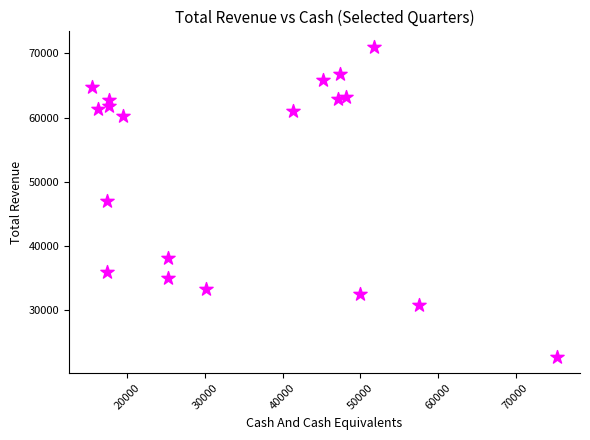

What is the range of X values (max minus min)?

59800